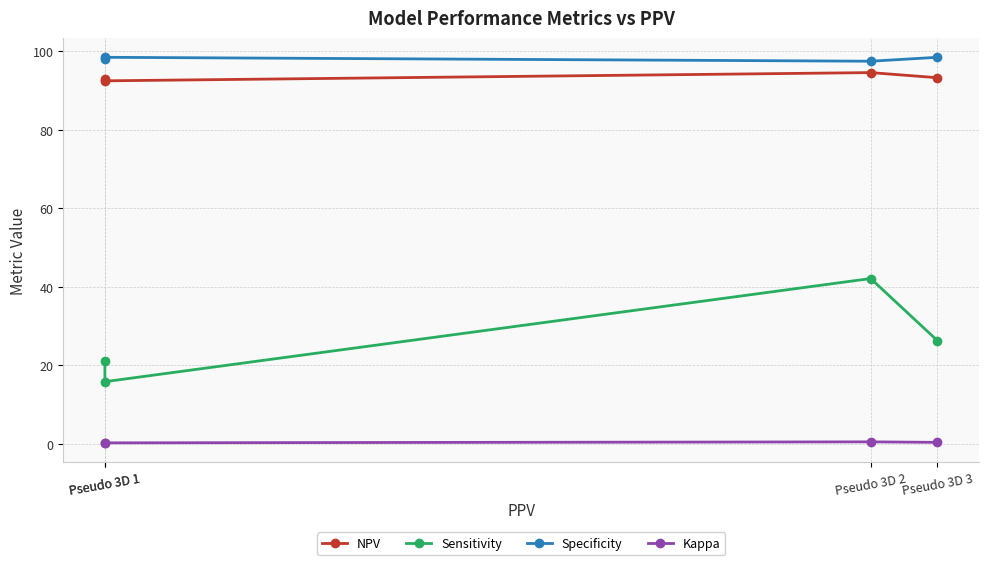

What is the spread (max minus min) of values at Pseudo 3D 2?

97.0